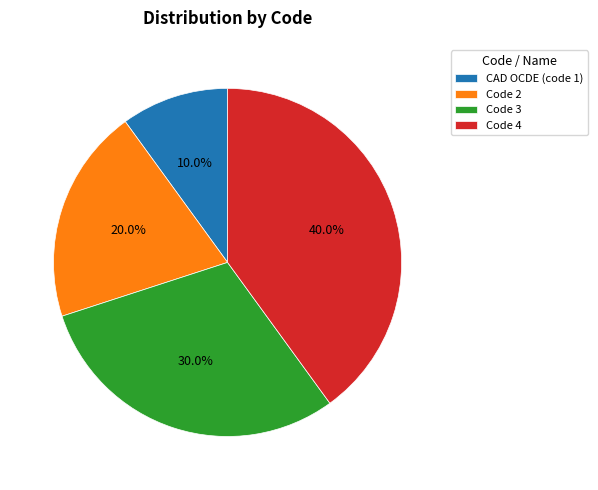

Between Code 4 and Code 2, which is larger?

Code 4